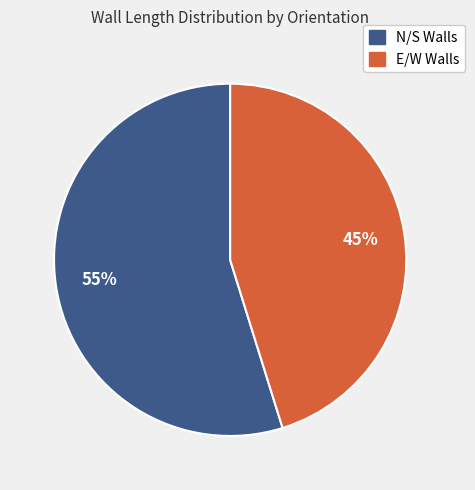

How many slices are in this pie chart?

2